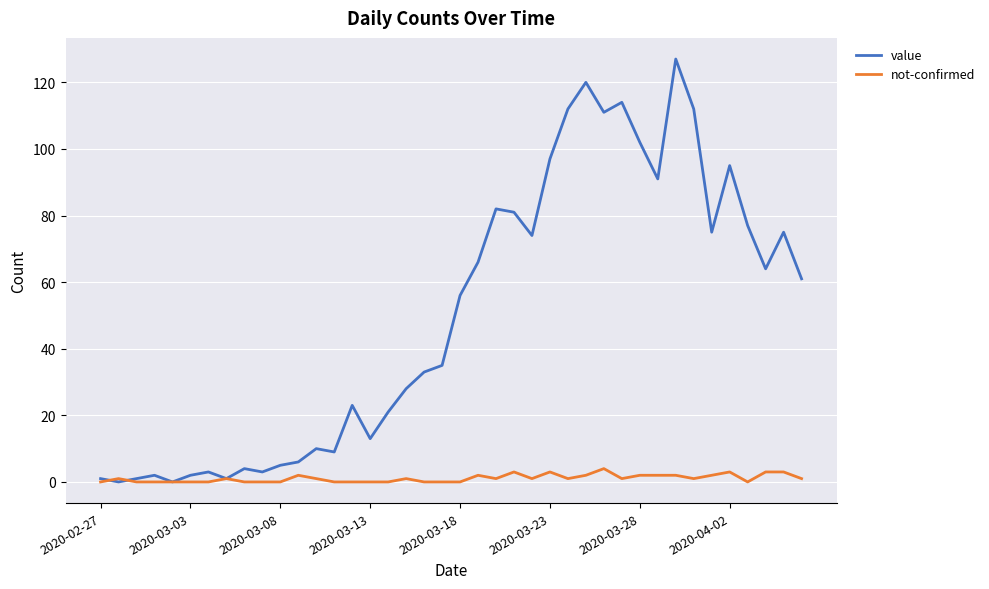

List the series in order of their overall mean, highest first.

value, not-confirmed